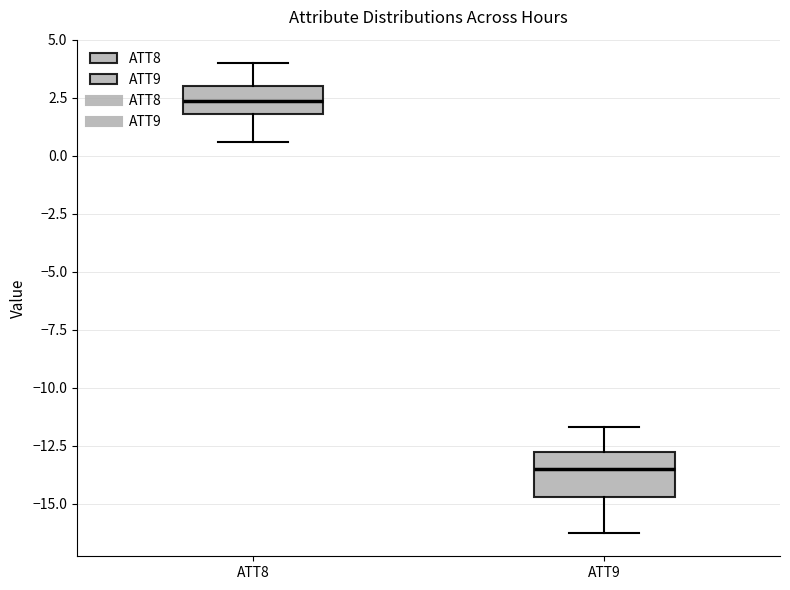

Reading left to right, read every box against the y-axis: the position of its median line, the range the box covers, and the ends of its whiskers. The values are not printed on the chart, so give them approximately, as read against the axis.

ATT8: median 2.5, box 2.0 to 3.0, whiskers 0.5 to 4.0
ATT9: median -13.5, box -14.5 to -13.0, whiskers -16.5 to -11.5